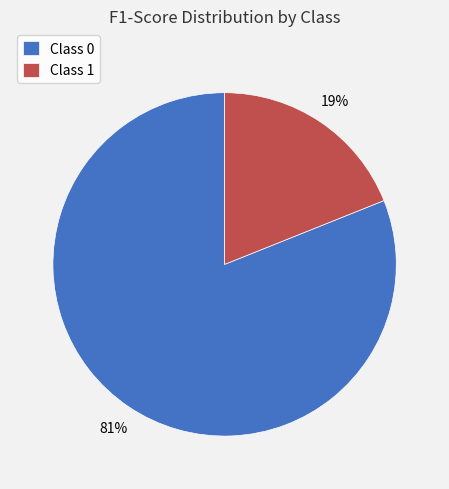

How many slices are in this pie chart?

2